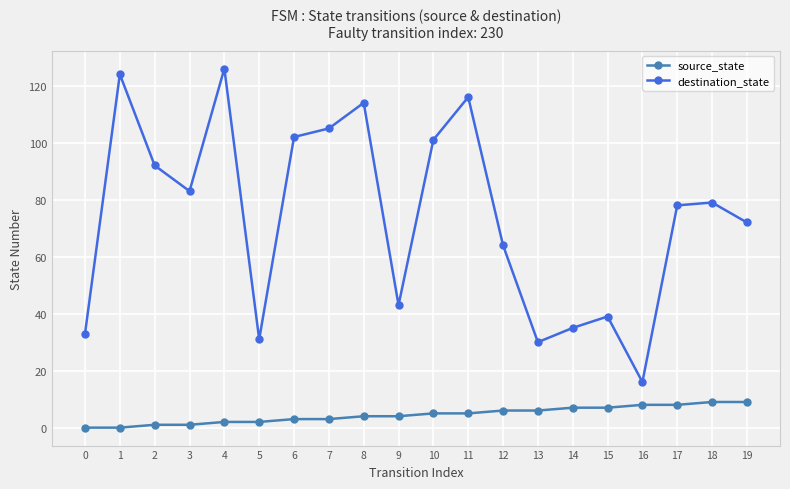

True or false: destination_state has more than 1 points higher than both neighbors.

True